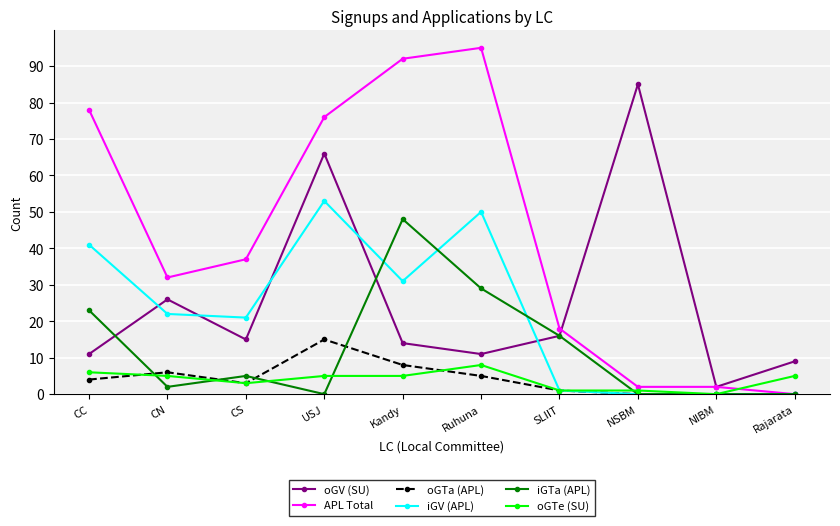

Which series ends up on top after the final intersection of APL Total and oGTe (SU)?

oGTe (SU)